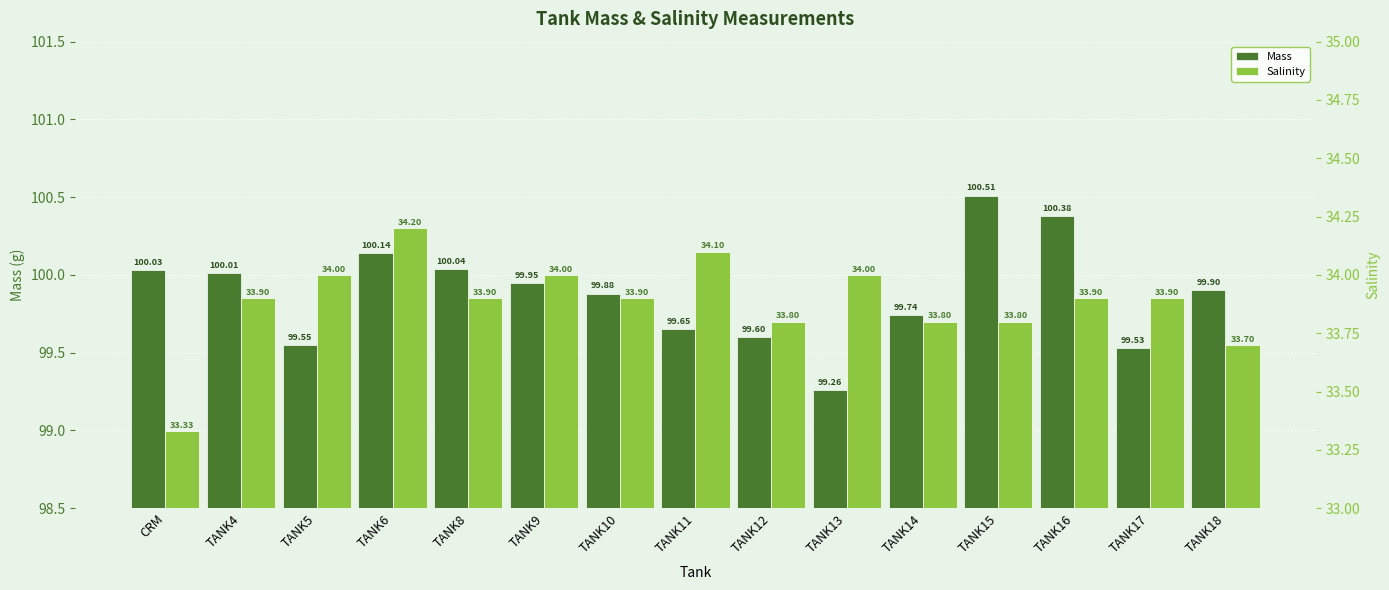

At which category does the chart reach its peak across all series?

TANK15